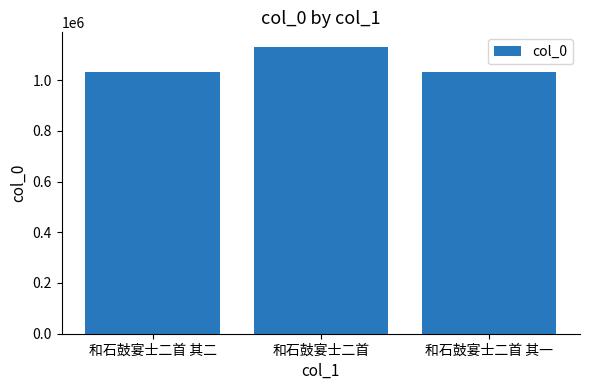

What is the difference between the maximum and minimum values?

101764